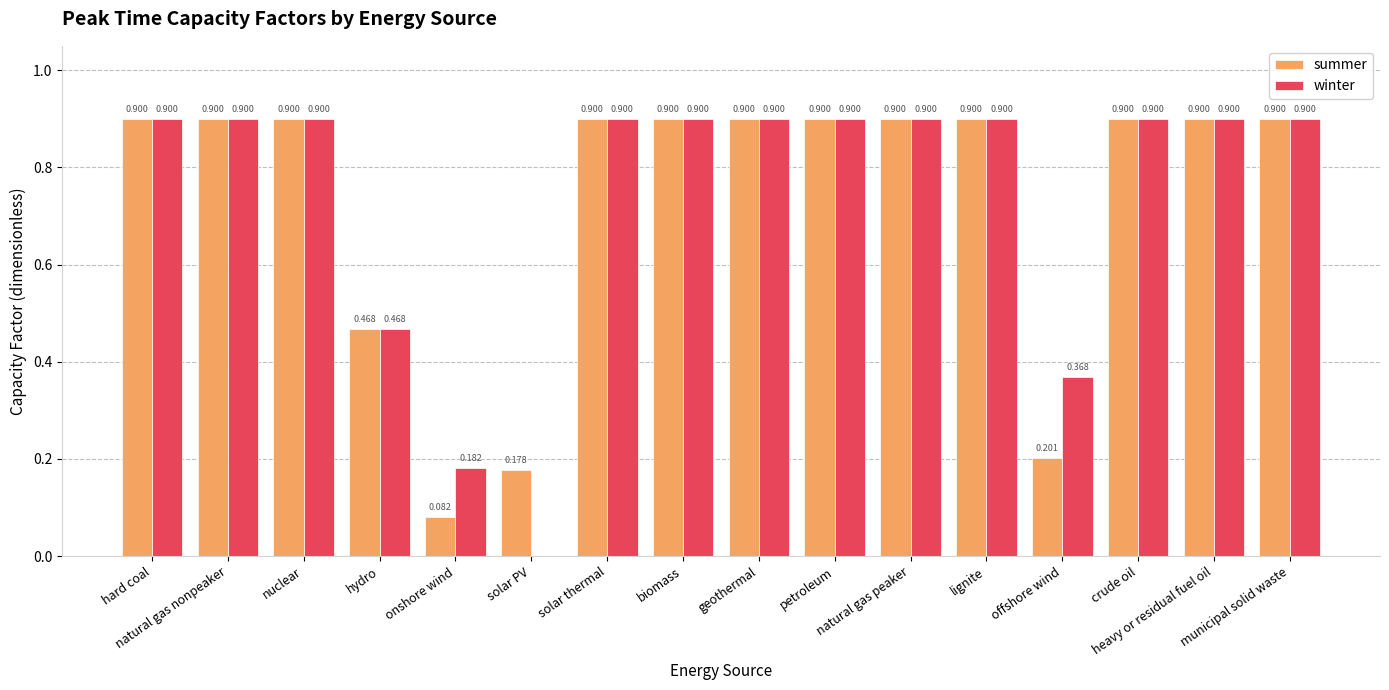

Which series has the largest total across all categories?

winter